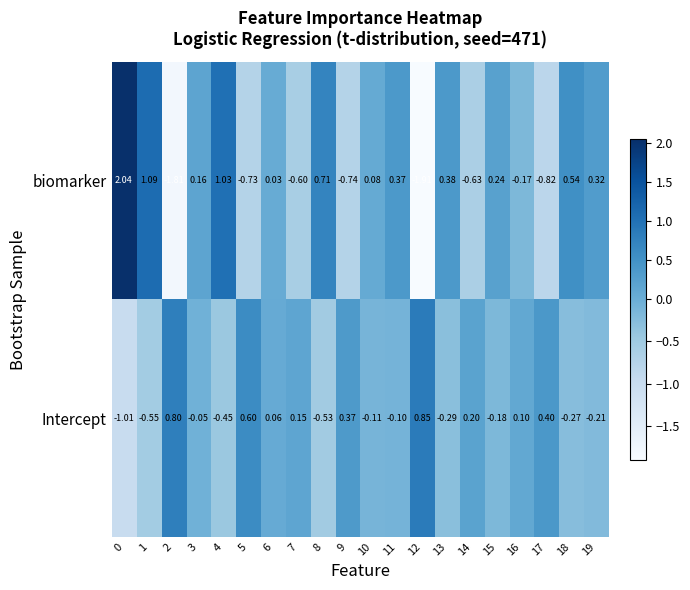

Rank the series at 18 from highest to lowest value.

biomarker, Intercept